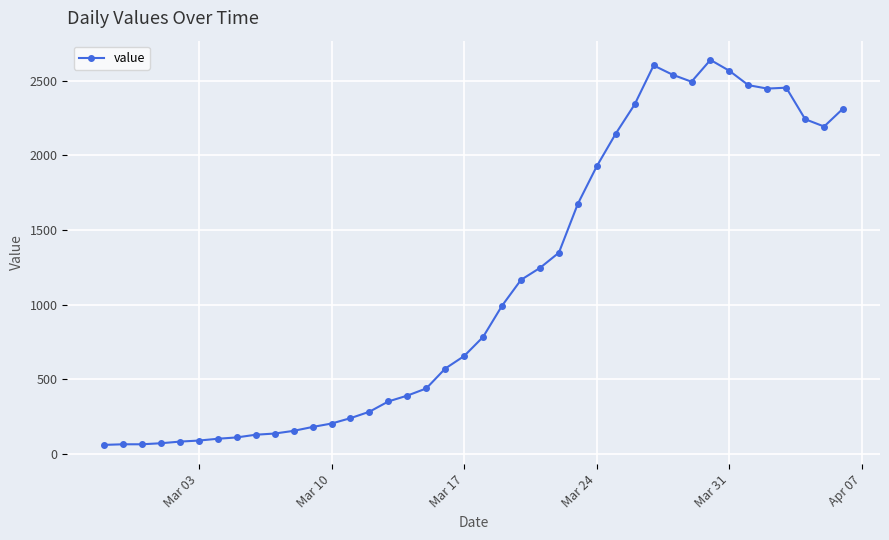

What is the sum of all values?

44971